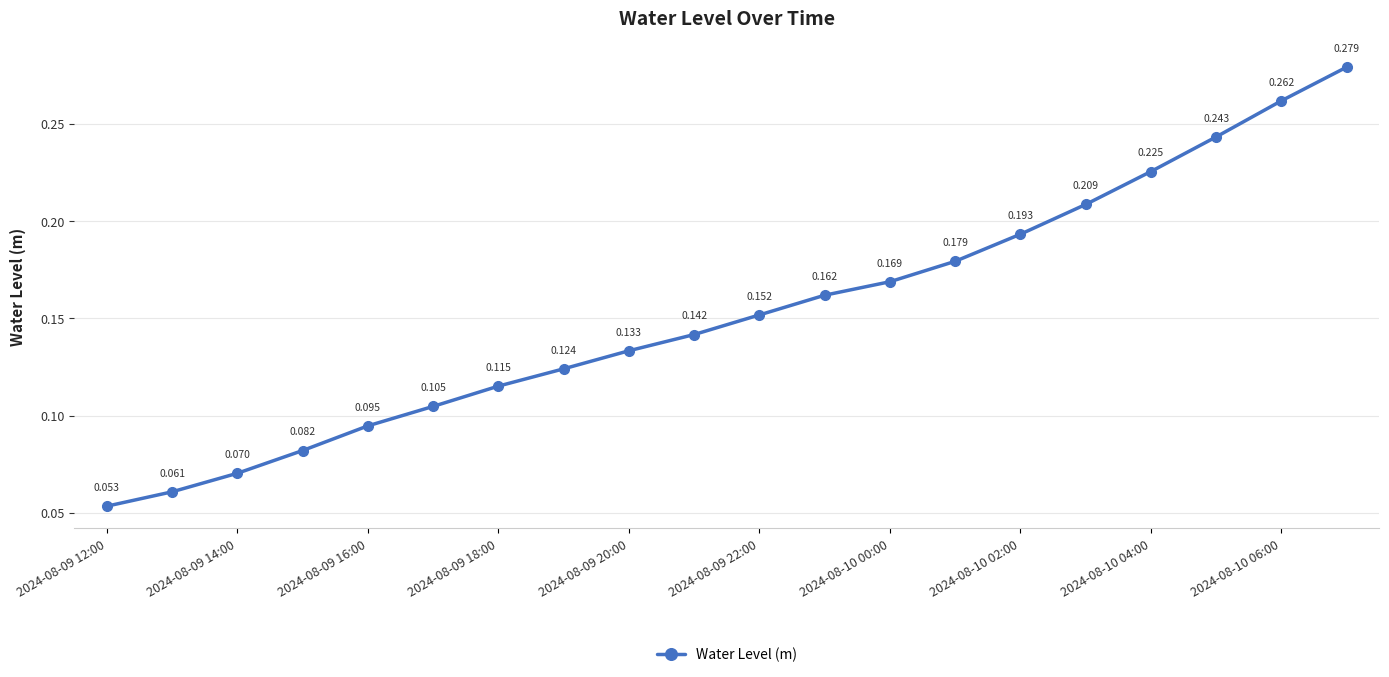

True or false: there are more than 2 points higher than both neighbors.

False